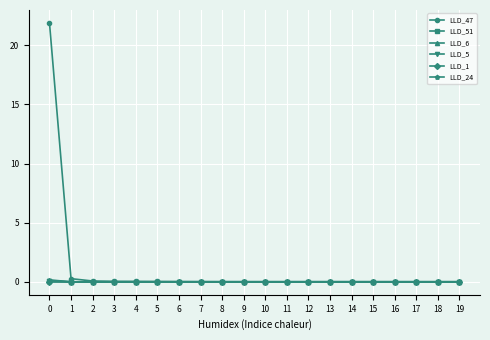

Which series has the widest spread of values?

LLD_47